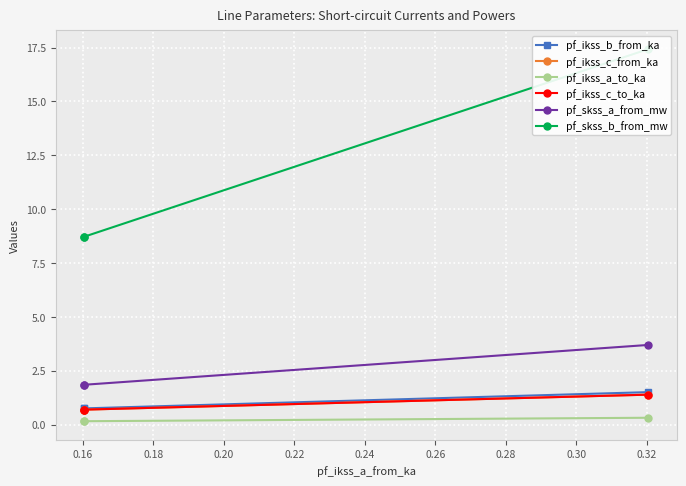

What is the minimum value for pf_ikss_c_to_ka?

0.7